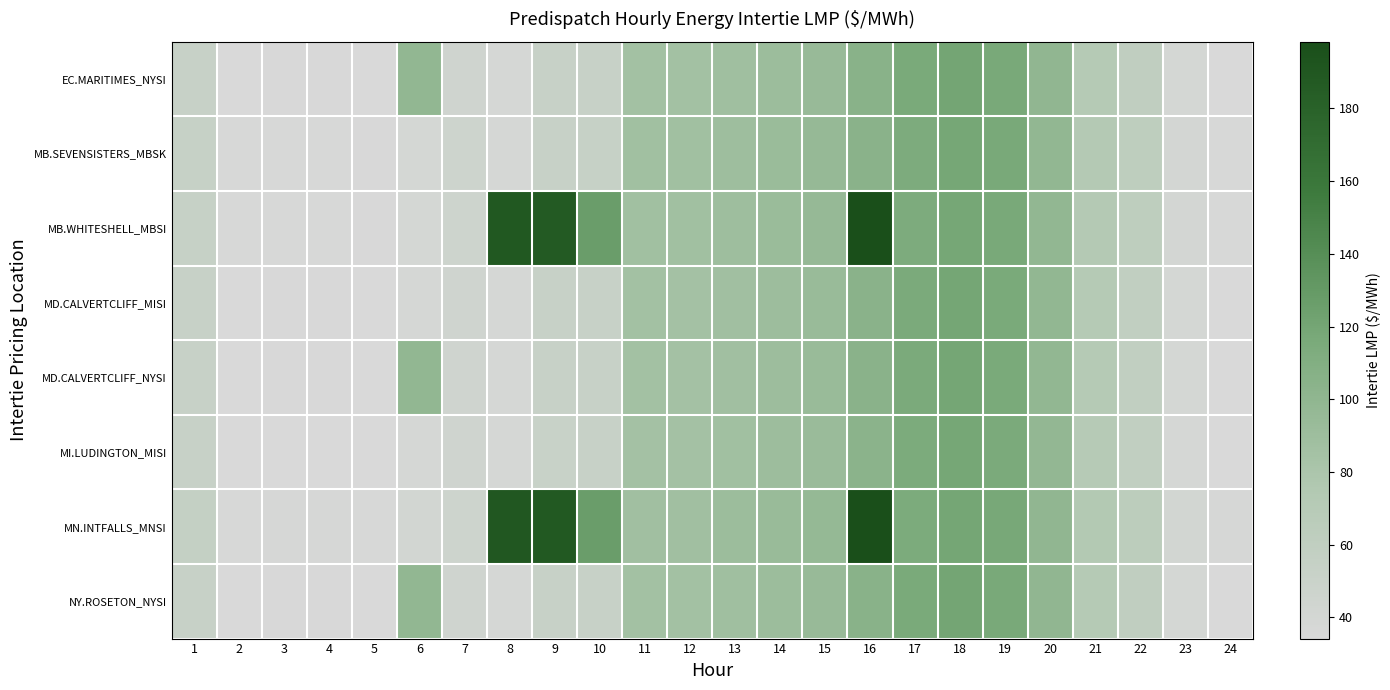

At which category does the chart reach its minimum across all series?

24